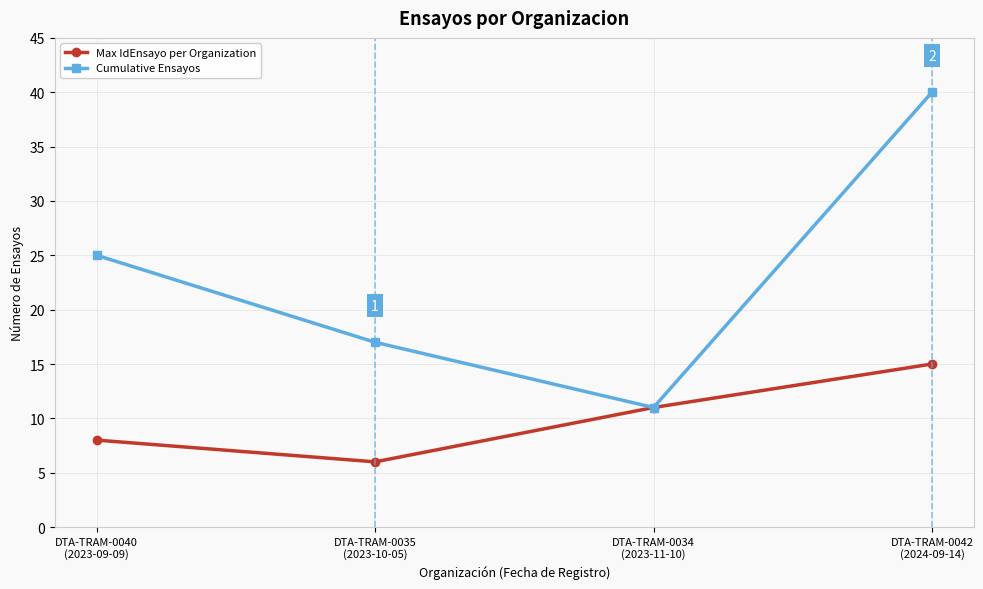

What is the average value of the Max IdEnsayo per Organization series?

10